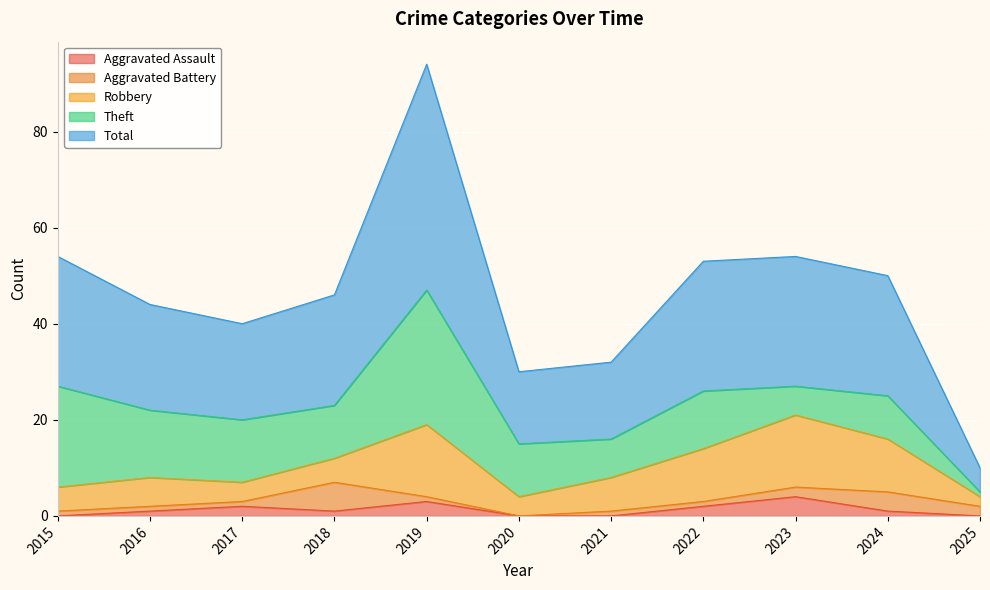

Where is the first local minimum for Aggravated Assault?

2018